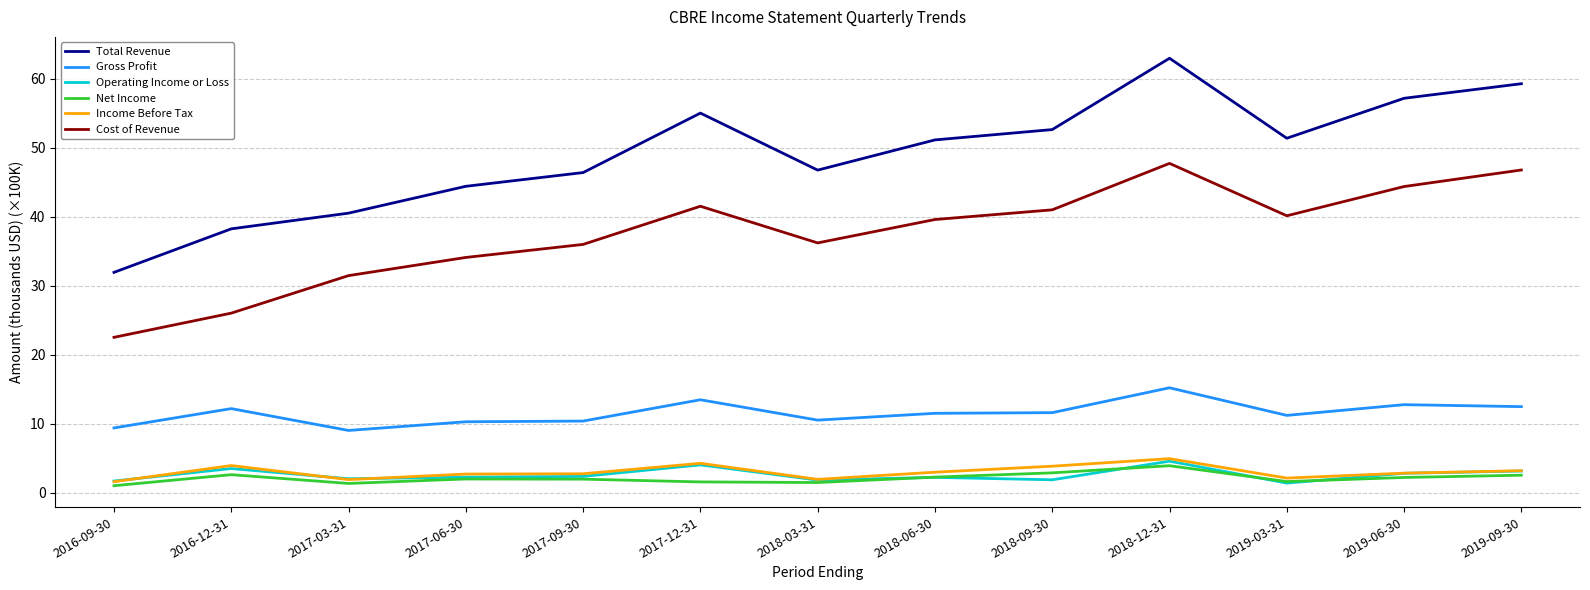

What is the sum of all Income Before Tax values?

39.3